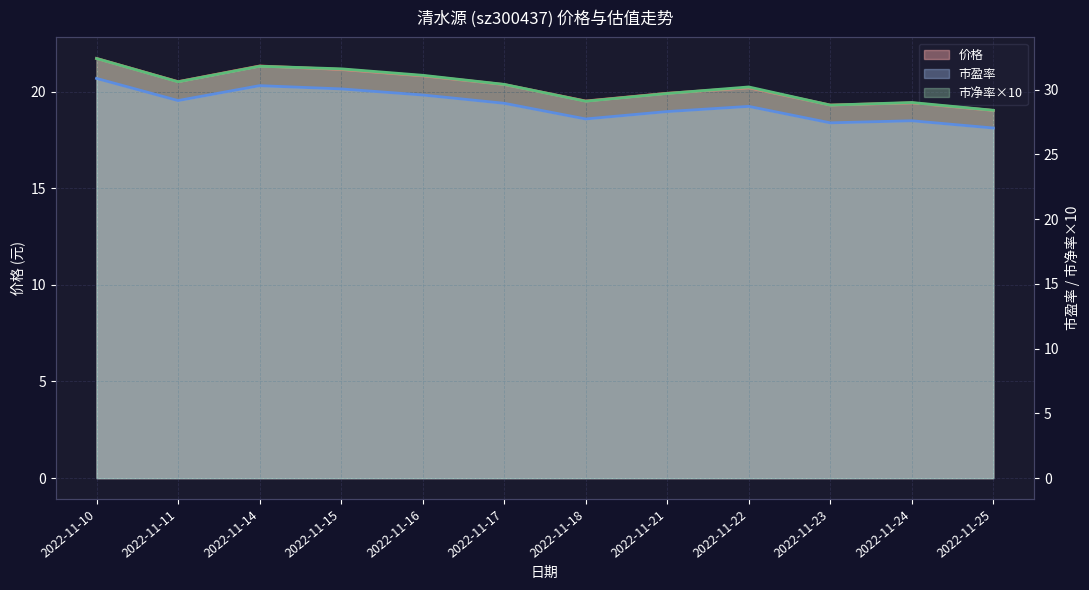

What is the difference between the maximum and second lowest values in the 市盈率 series?

3.4